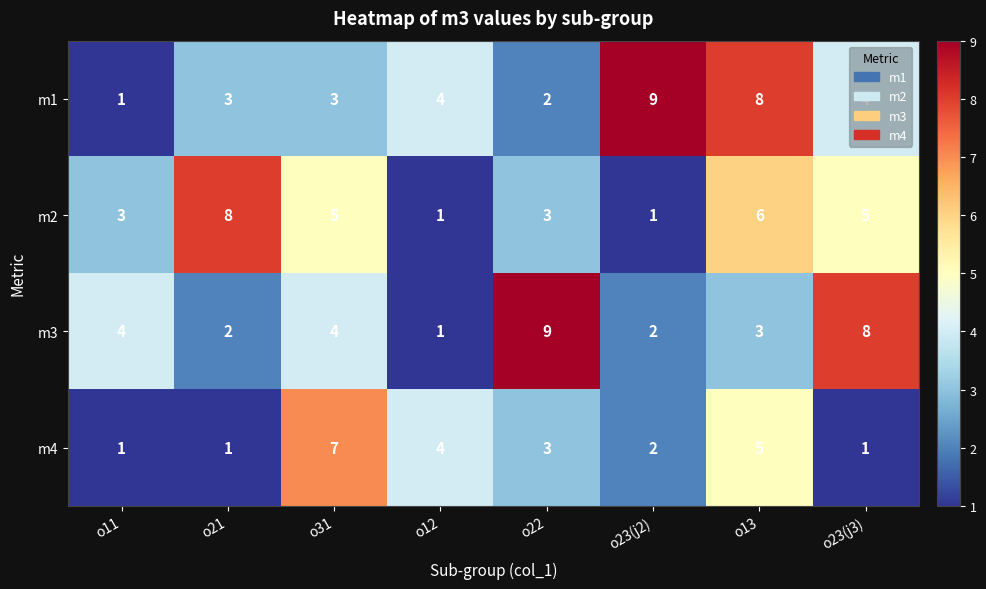

What is the spread (max minus min) of values at o21?

7